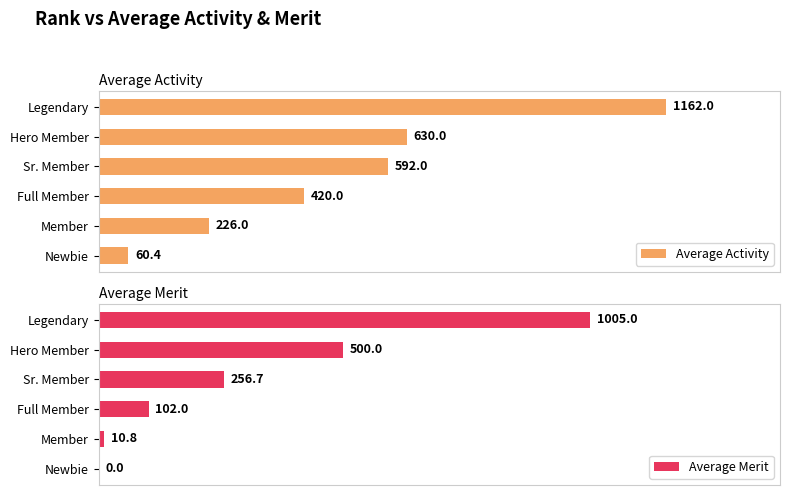

List the labels in order of Average Activity value, largest first.

Legendary, Hero Member, Sr. Member, Full Member, Member, Newbie